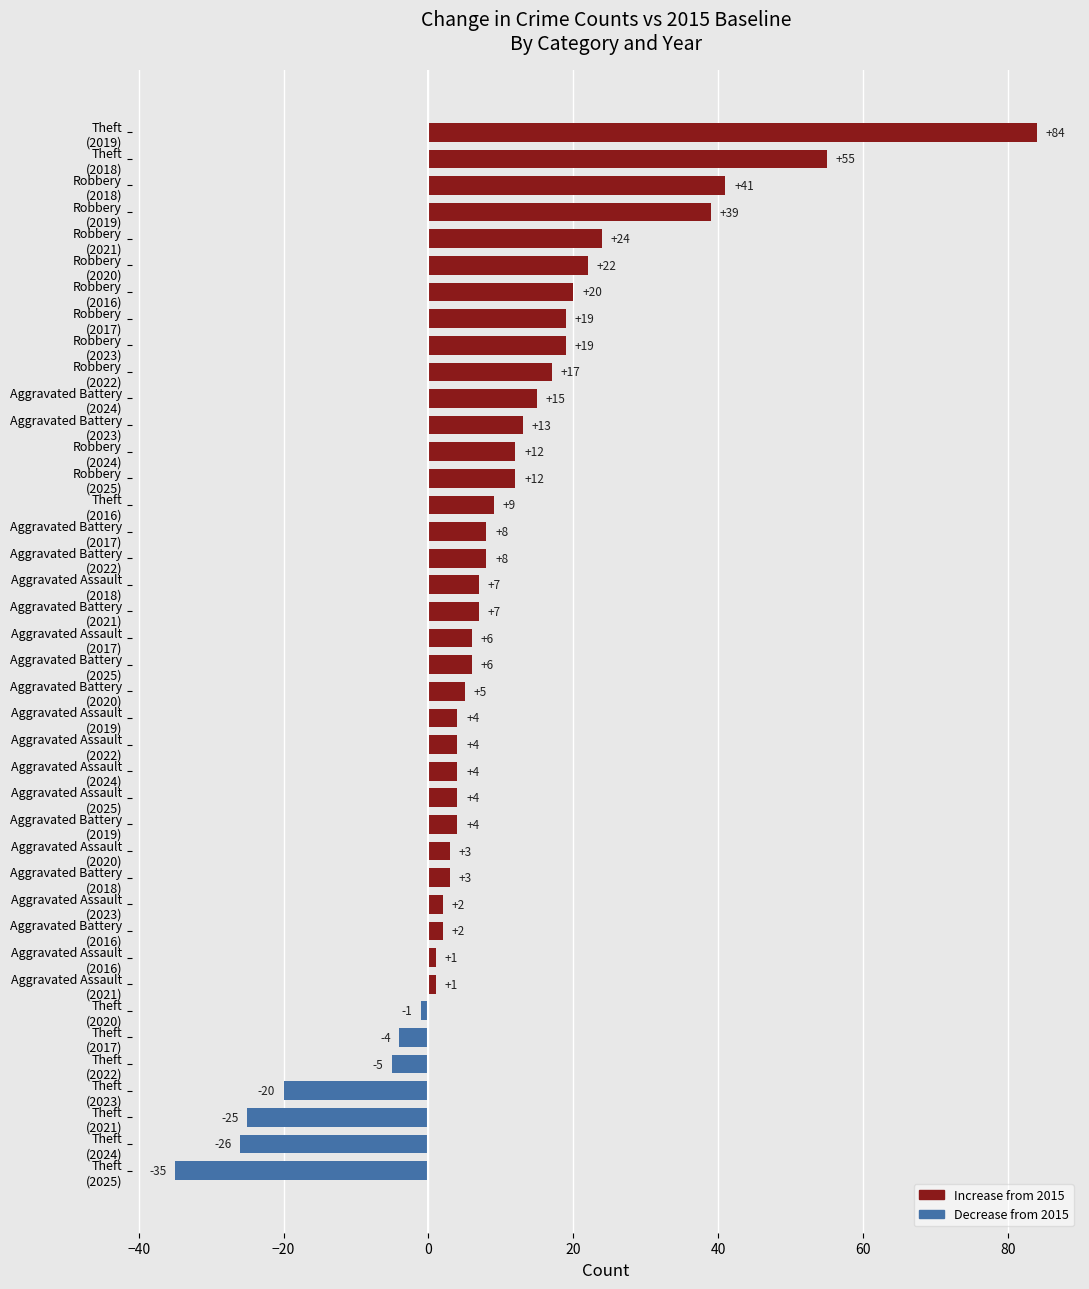

What is the value of the 35th bar from the top?

-4